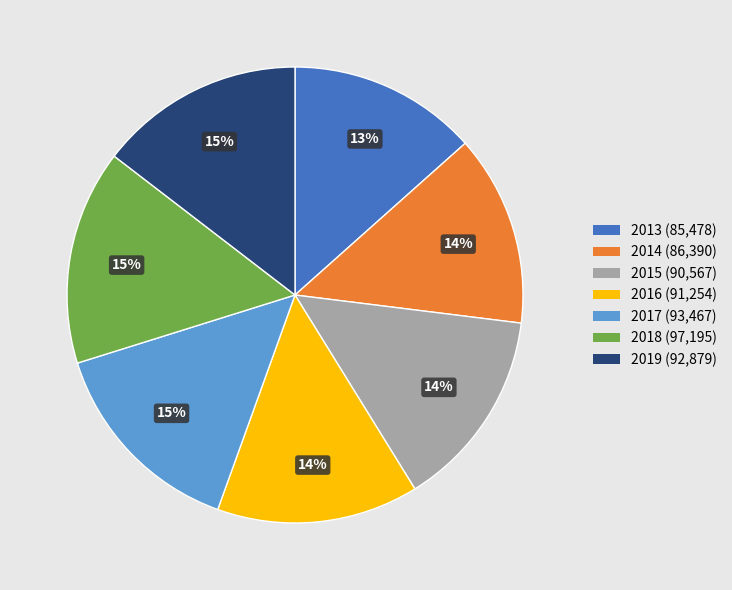

To the nearest percent, what is the combined percentage of 2019 and 2016?

29%